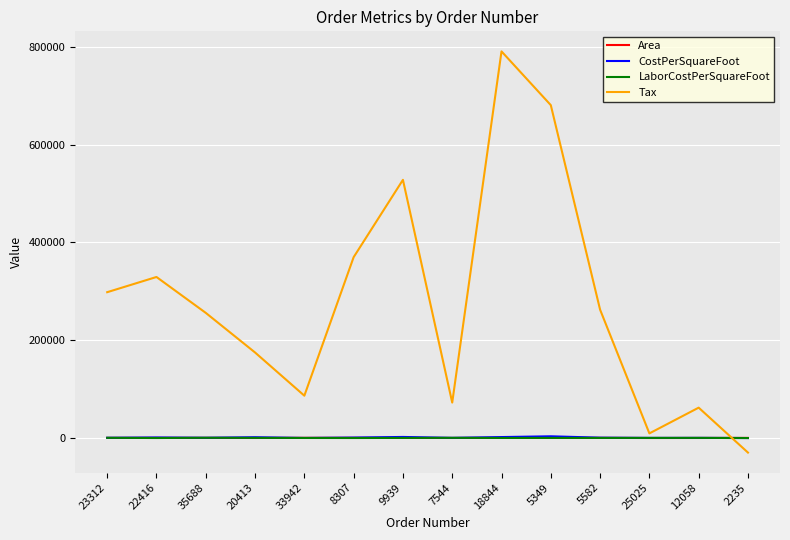

What are all the series names shown in the legend?

Area, CostPerSquareFoot, LaborCostPerSquareFoot, Tax